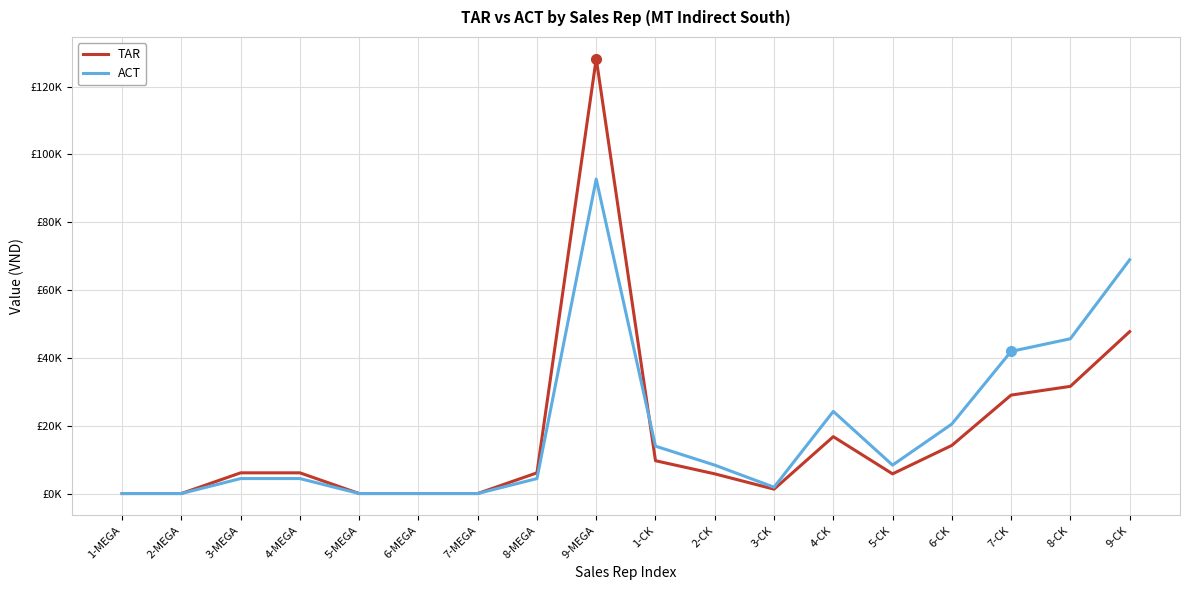

True or false: TAR and ACT intersect in this chart.

True